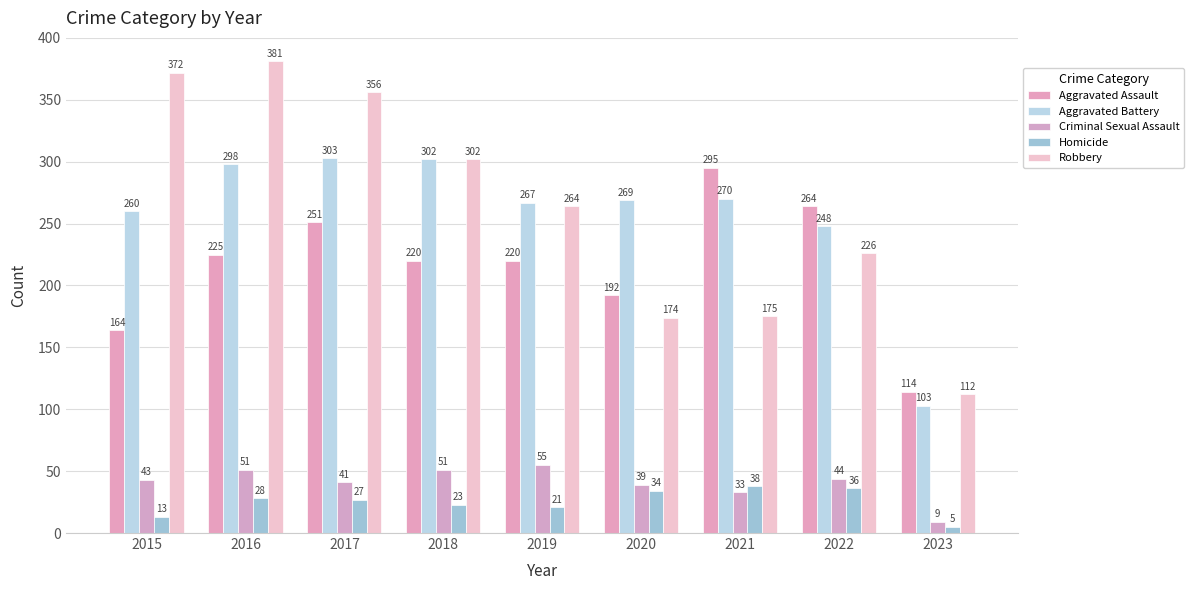

How many data points does each series have?

9